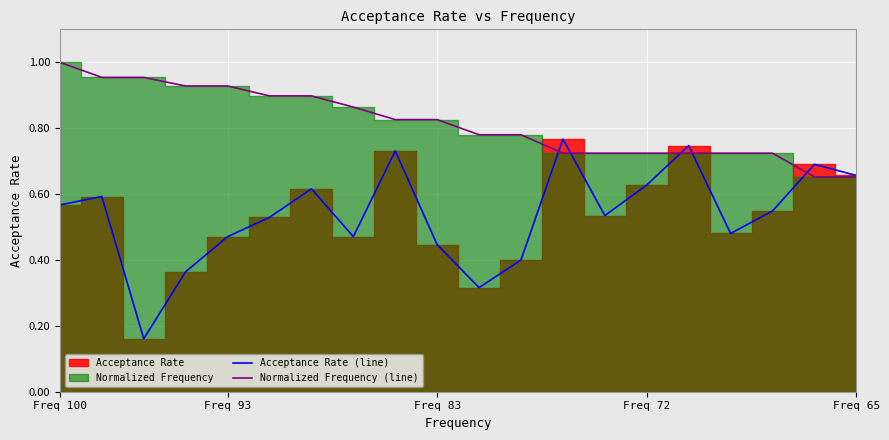

True or false: Normalized Frequency (line) has a value of 0.7 at Freq 100.

False